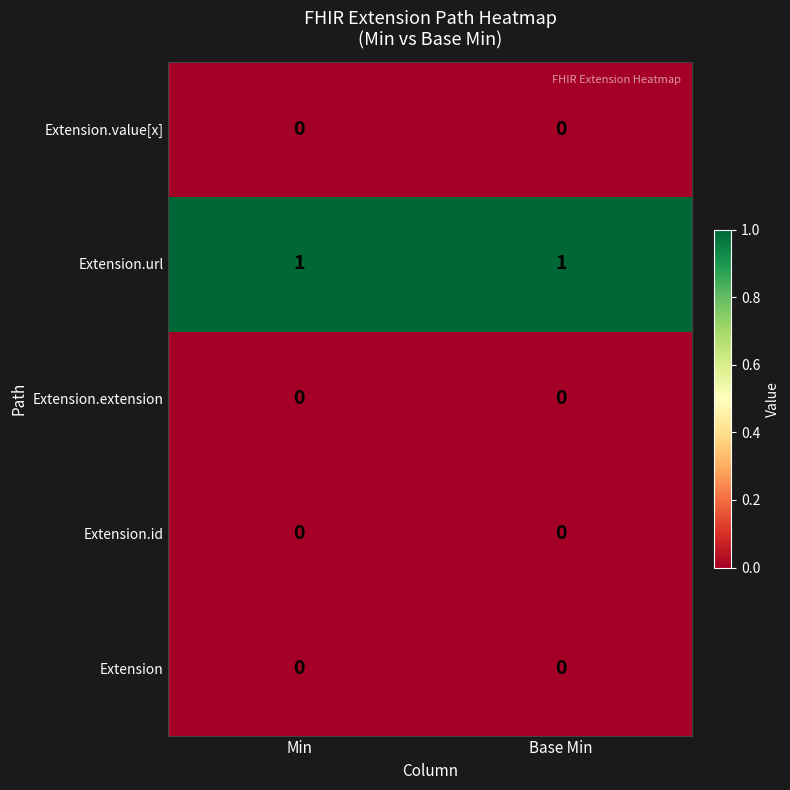

Which series has the largest total across all categories?

Extension.url